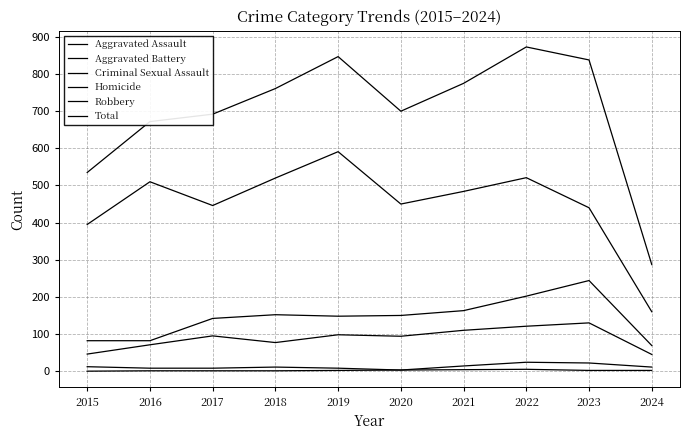

What is the difference between the highest and lowest values at 2020?

697